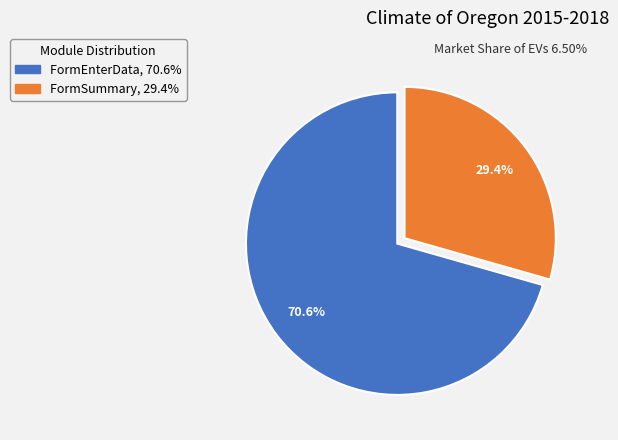

What percentage is the FormEnterData slice, to the nearest percent?

71%